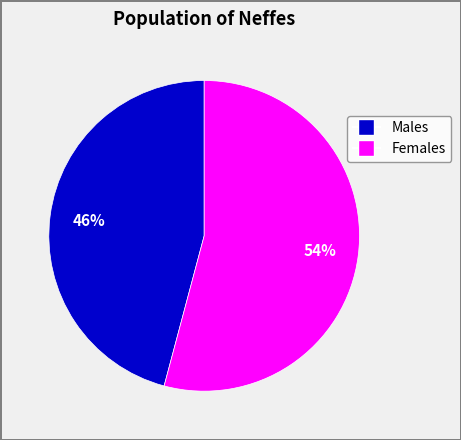

To the nearest percent, what is the average slice percentage?

50%